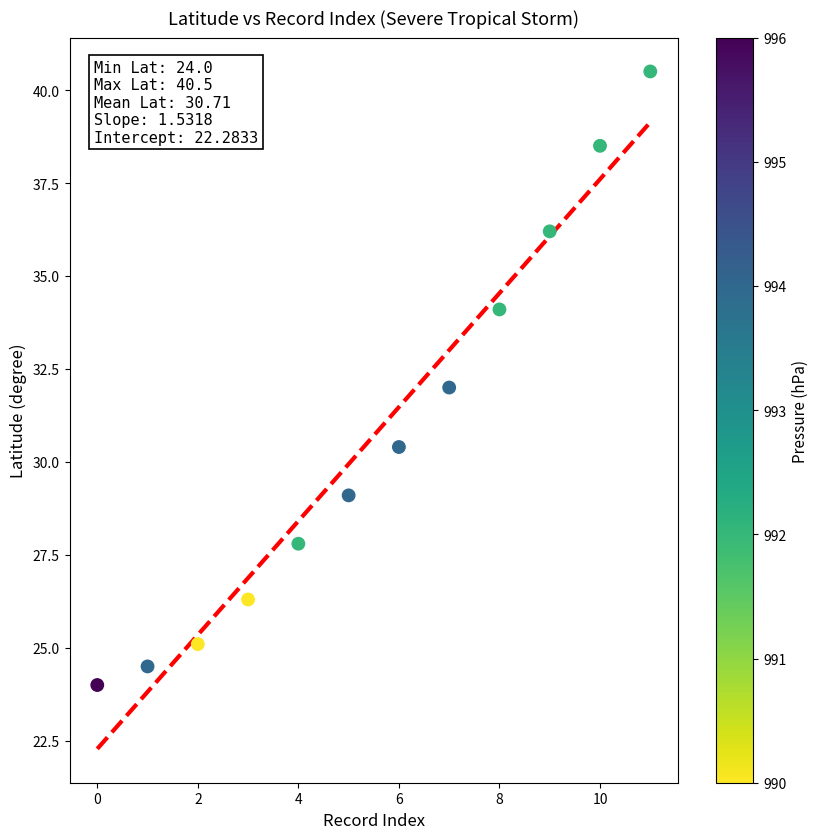

What is the range of Y values (max minus min)?

16.5